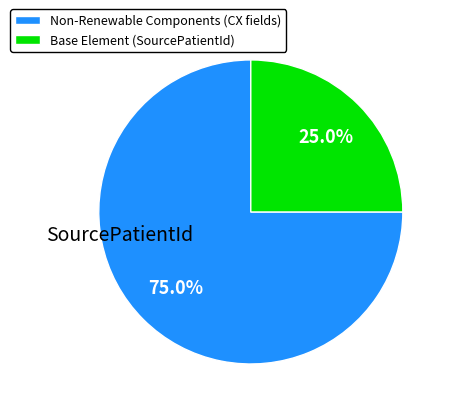

Is there a majority slice in this chart?

Yes